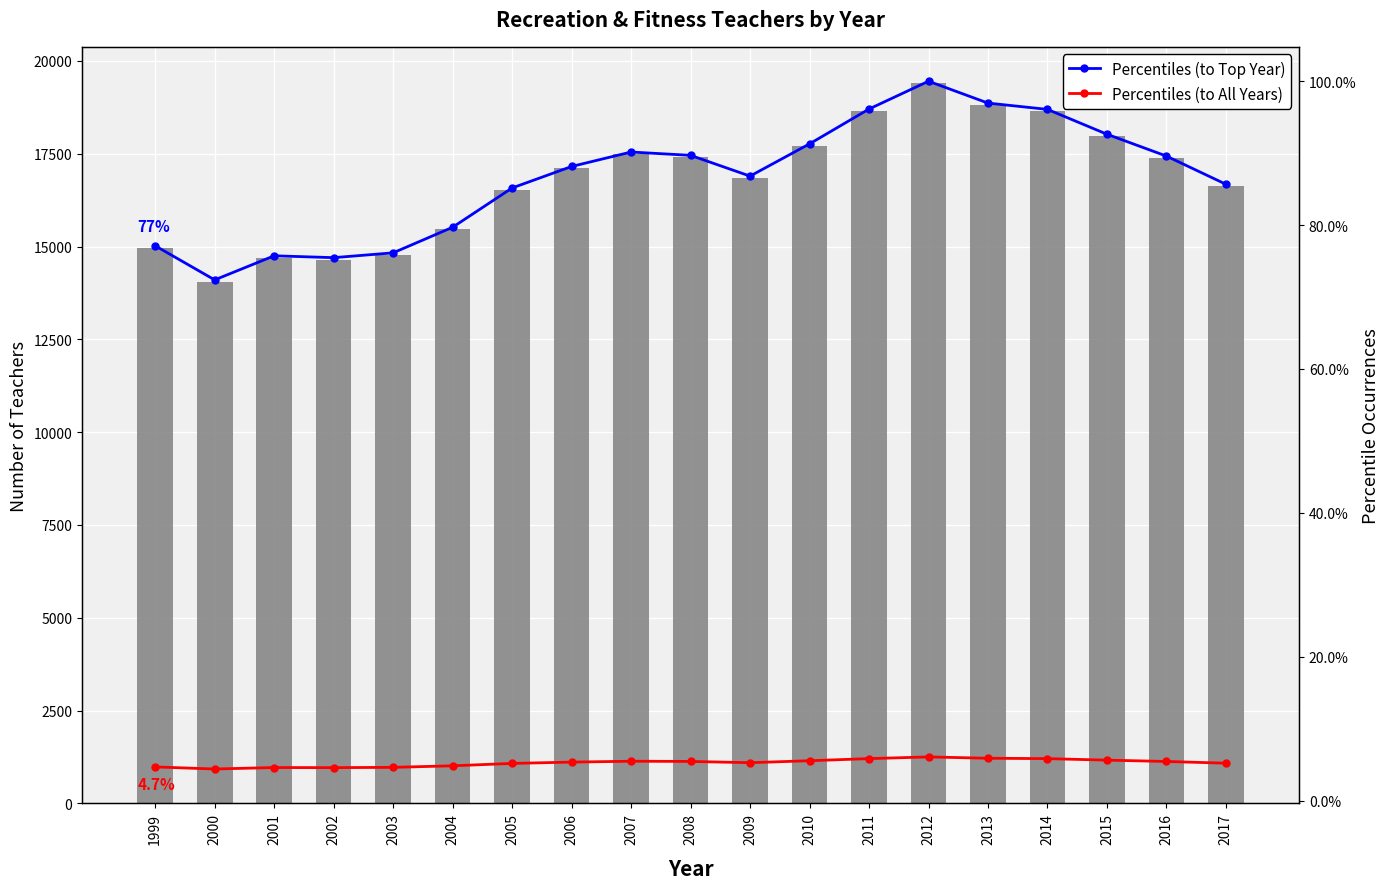

What is the highest value of the Percentiles (to Top Year) series?

100.0